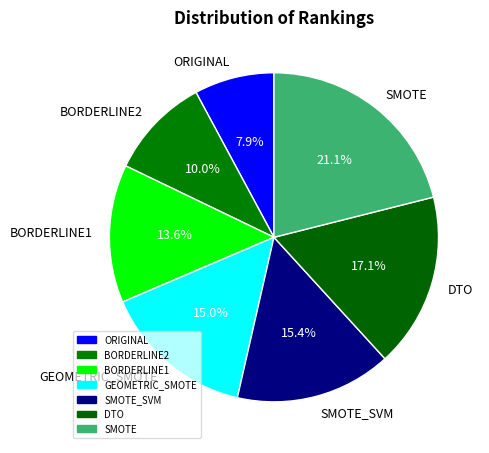

Does any single category account for the majority?

No